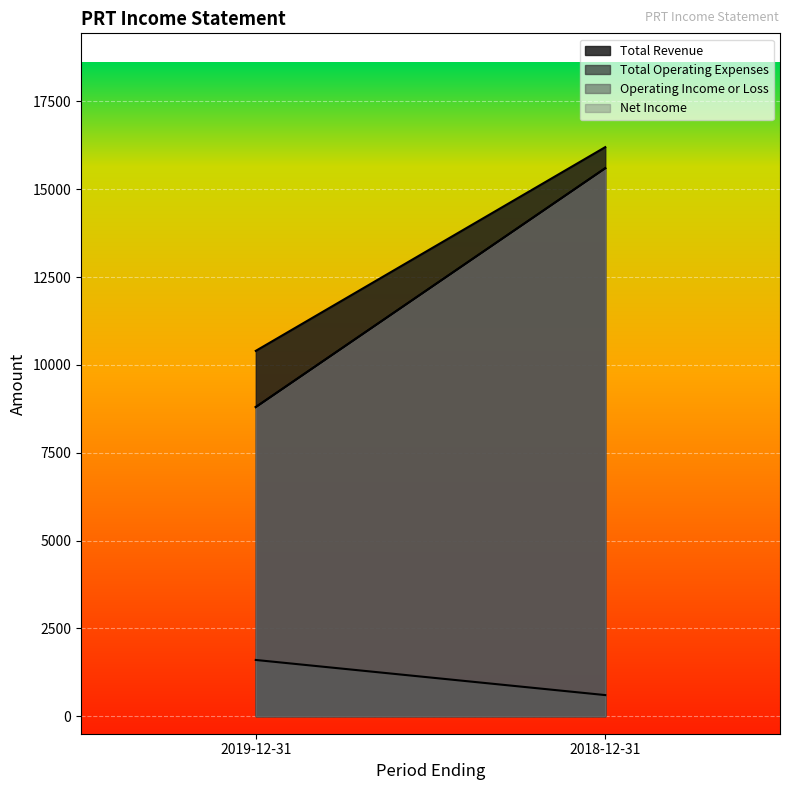

Reading left to right, extract all data points from this chart.

Total Revenue: 10400	16200
Total Operating Expenses: 1600	600
Operating Income or Loss: 8800	15600
Net Income: 8800	15600